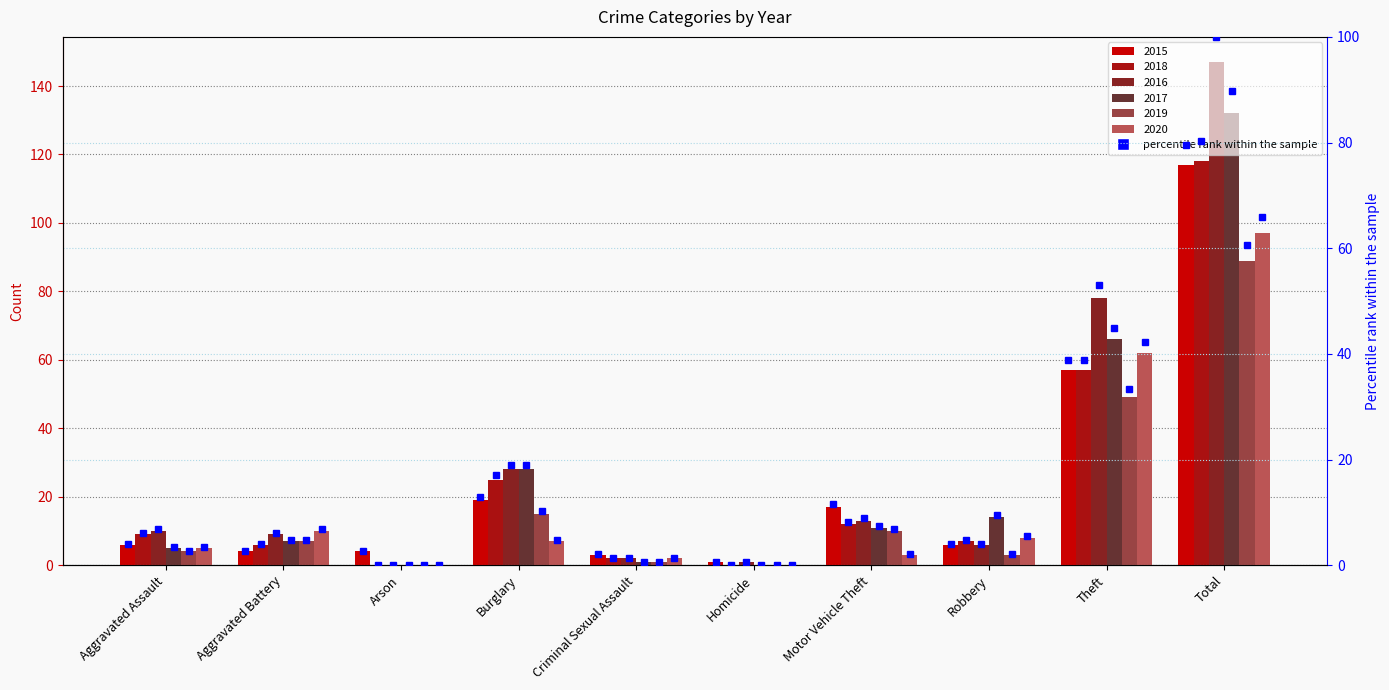

What is the label of the 9th bar from the left?

Theft